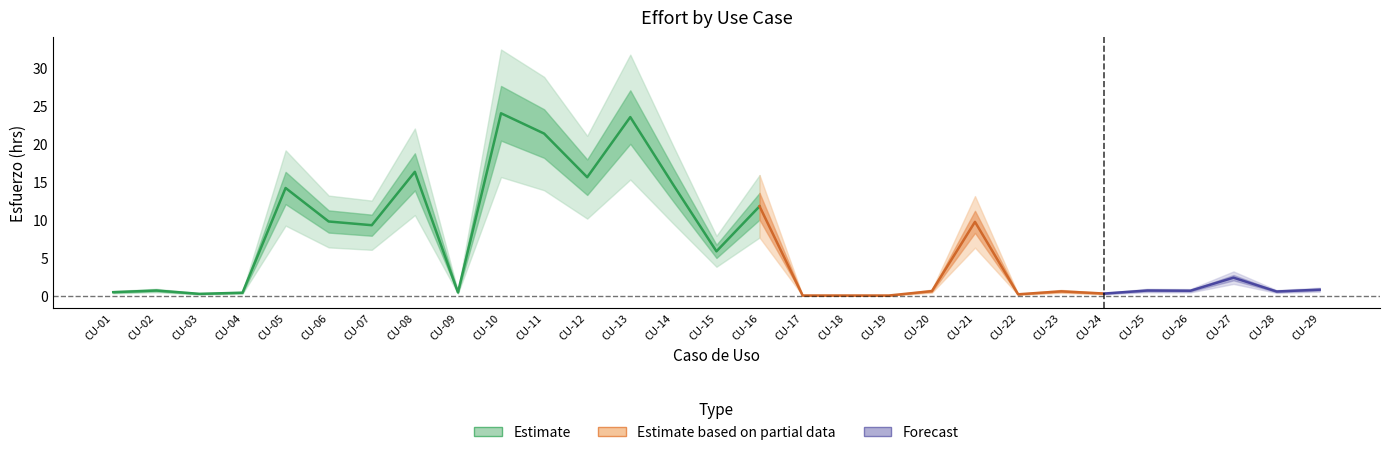

Which has a higher value, CU-16 or CU-01?

CU-16